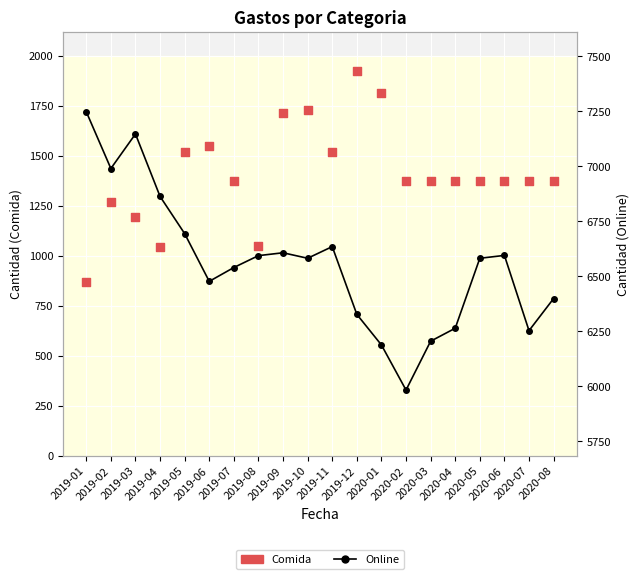

Which series contains the lowest Y value?

Comida